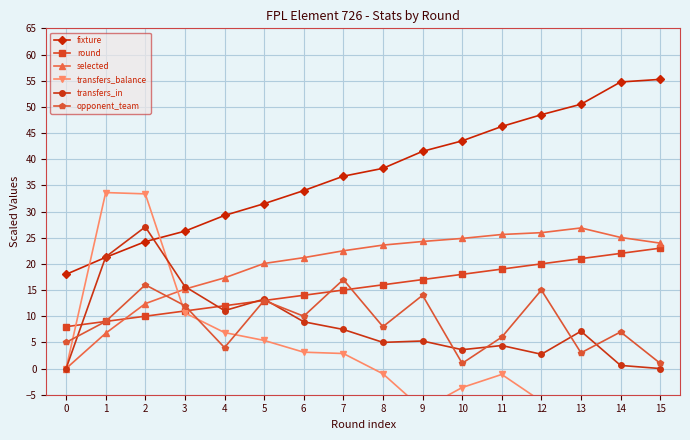

What is the value of the transfers_in point at the 13th from the left?

2.7